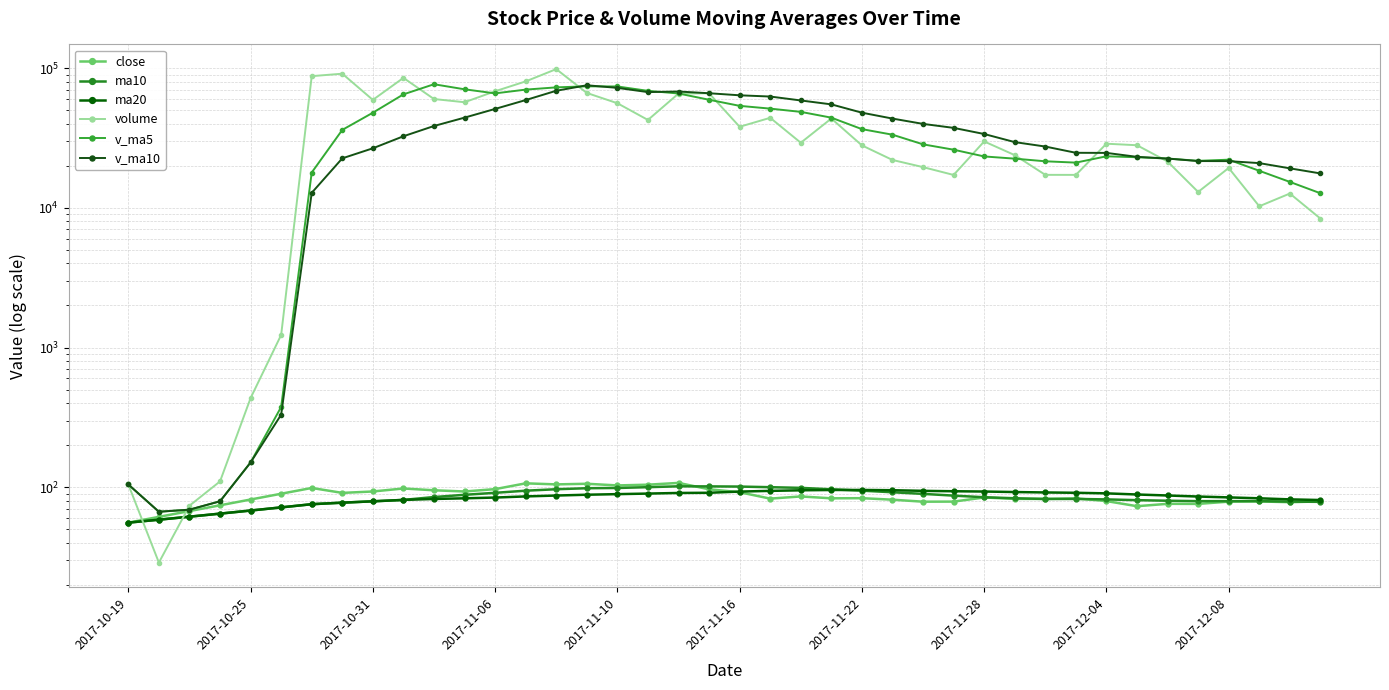

What is the difference between the v_ma5 values at 2017-11-06 and 2017-11-16?

12274.0